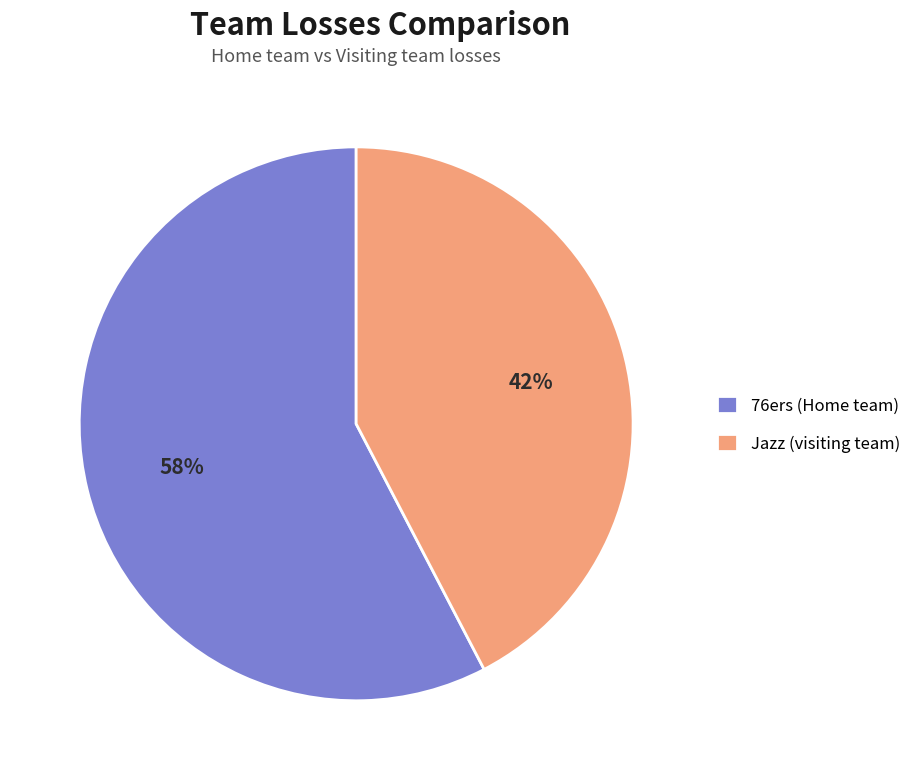

Do 76ers (Home team) and Jazz (visiting team) together represent more than half of the pie?

Yes